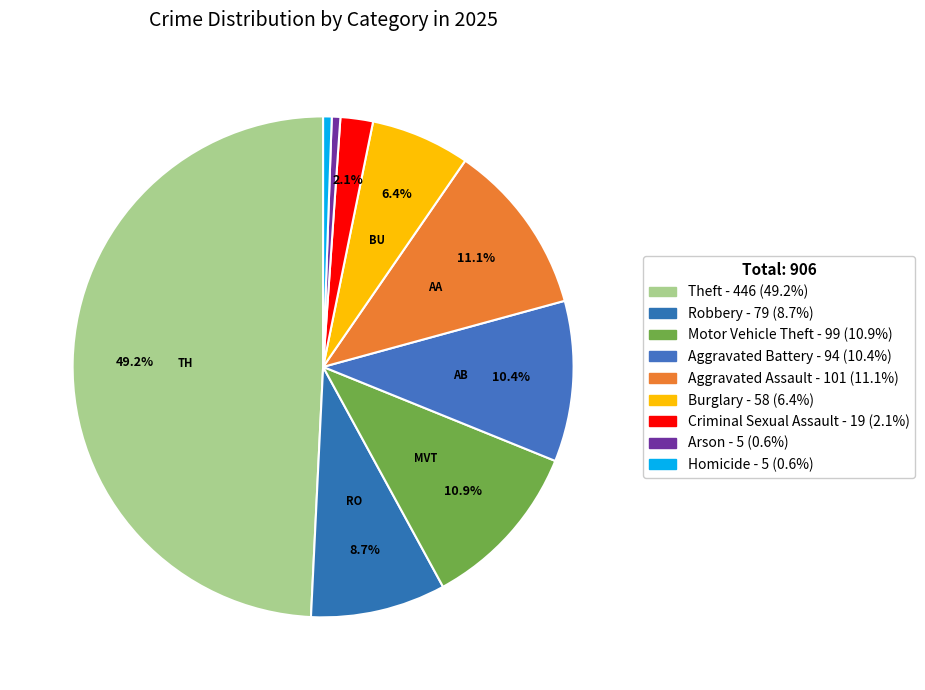

How many segments does this pie chart have?

9